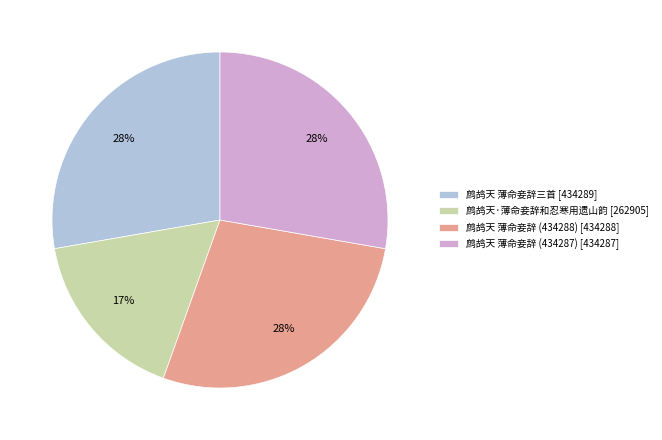

Do 鹧鸪天·薄命妾辞和忍寒用遗山韵 [262905] and 鹧鸪天 薄命妾辞 (434287) [434287] together represent more than half of the pie?

No